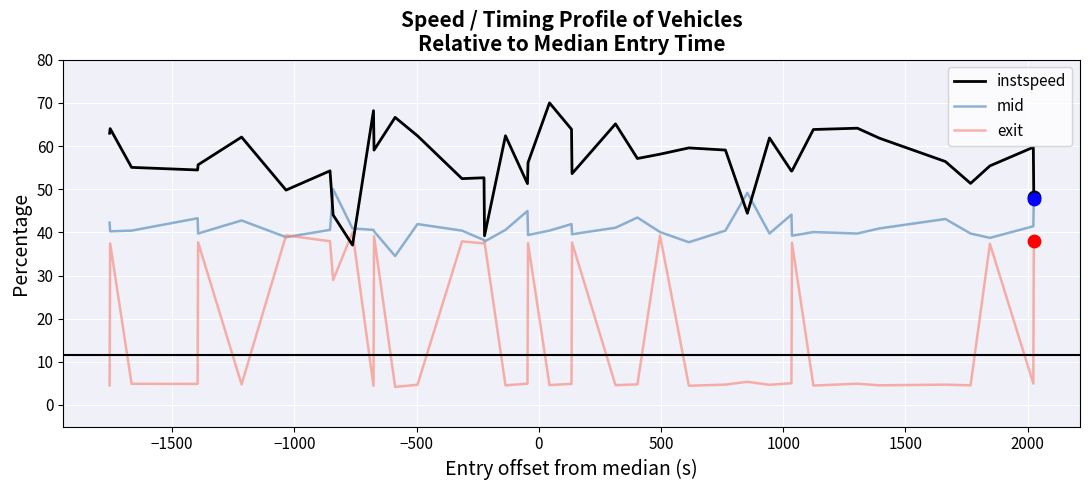

Which series has the widest spread of values?

exit